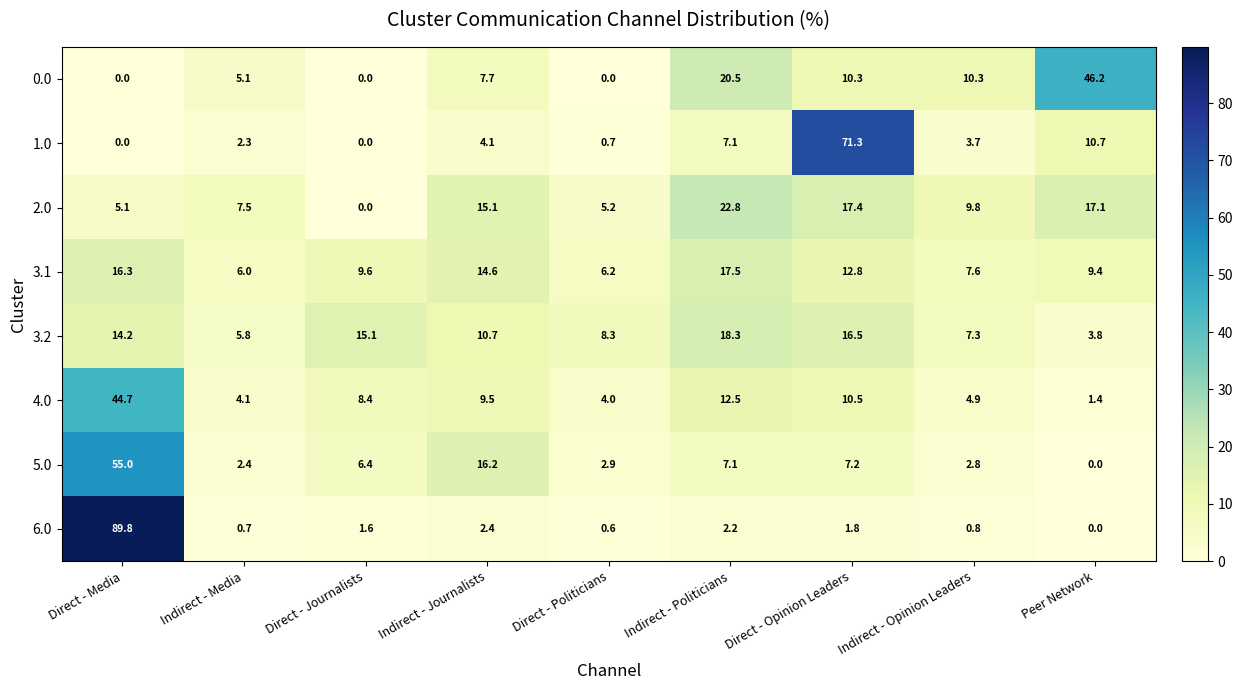

Which series has the widest spread of values?

6.0